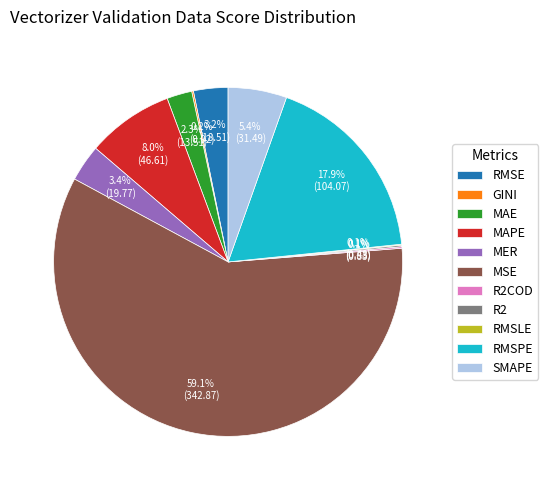

Approximately how many times larger is the value at SMAPE compared to MAPE?

0.7